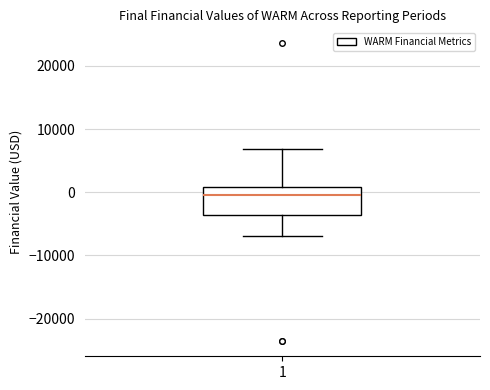

Where does the median line of the box at x = 1 sit on the y-axis? The values are not printed on the chart, so give them approximately, as read against the axis.

0